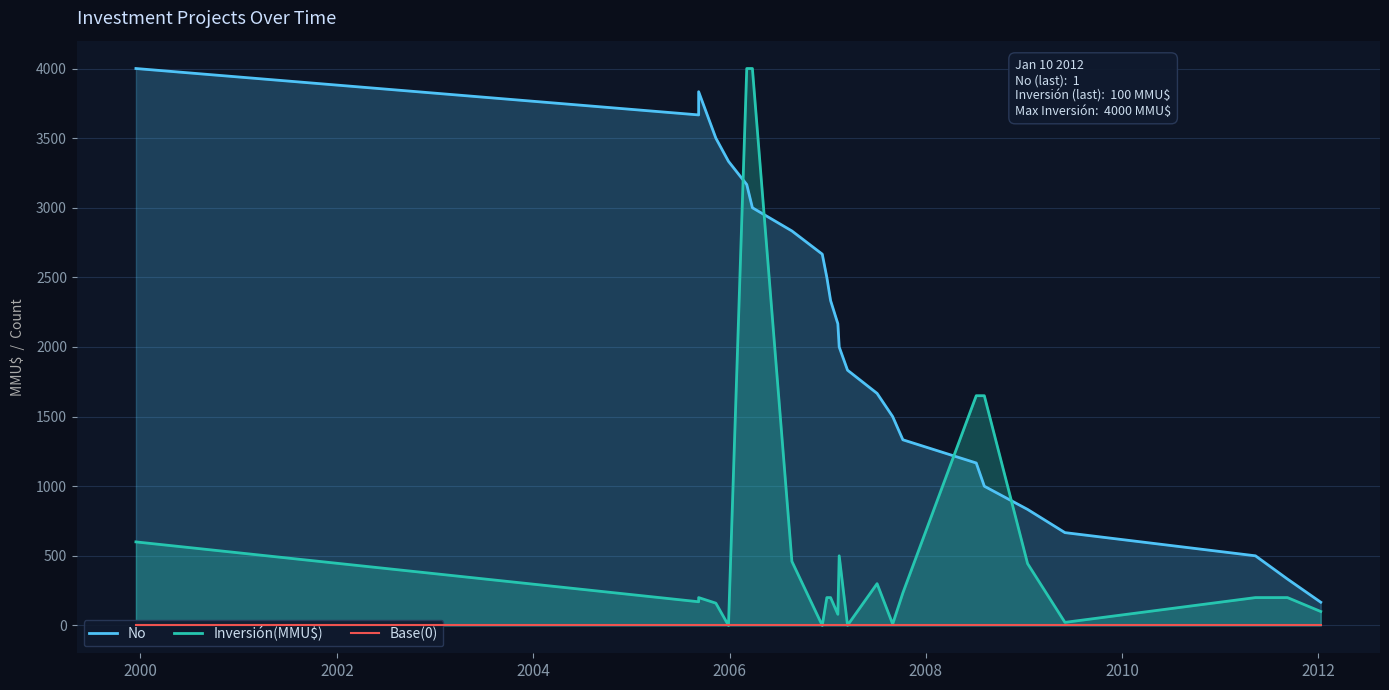

Which series has the largest range (max minus min)?

Inversión(MMU$)